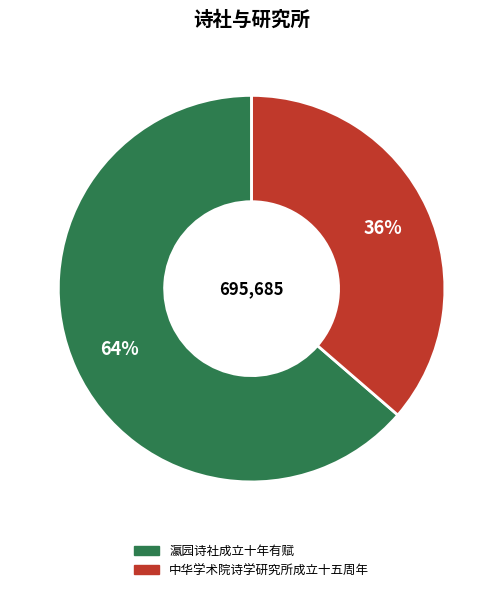

Count the number of slices in the pie.

2